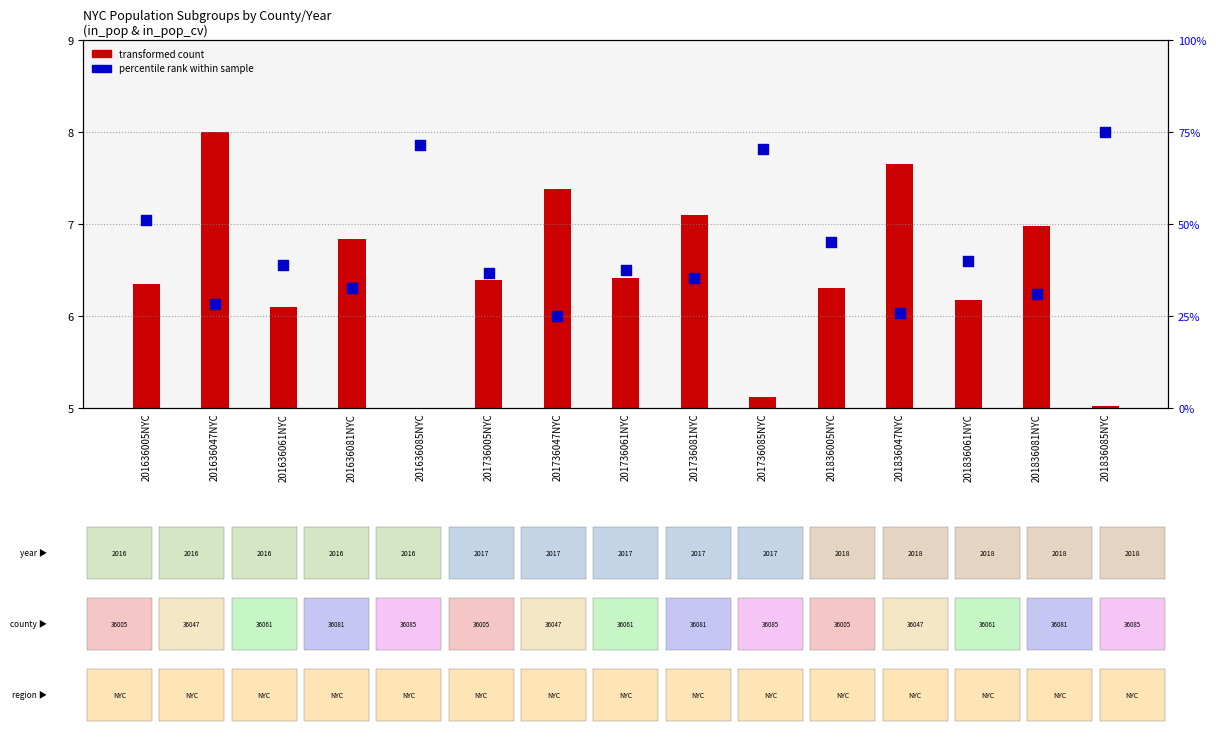

Which series reaches the maximum Y coordinate?

percentile rank (in_pop_cv scaled)